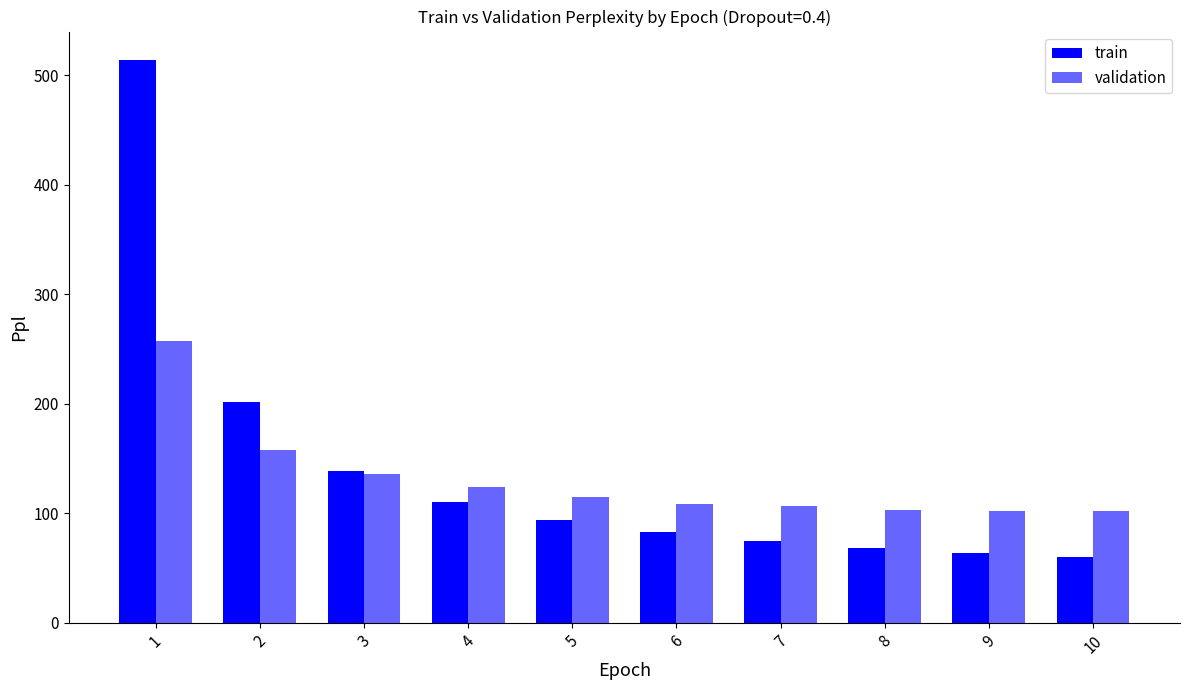

Which series changed the most between 5 and 8?

train